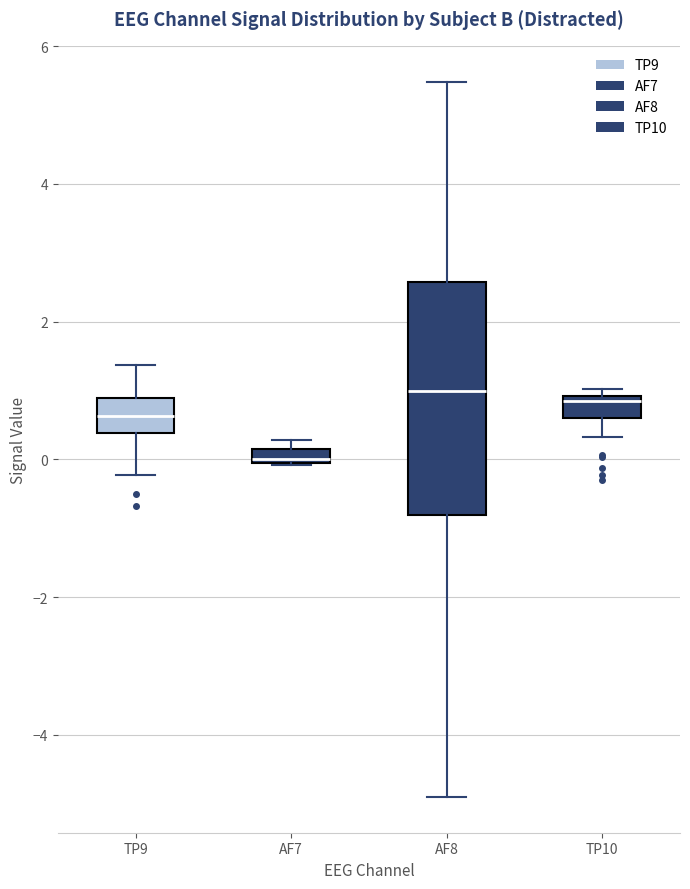

Which box is the tallest, from its lower edge to its upper edge?

AF8